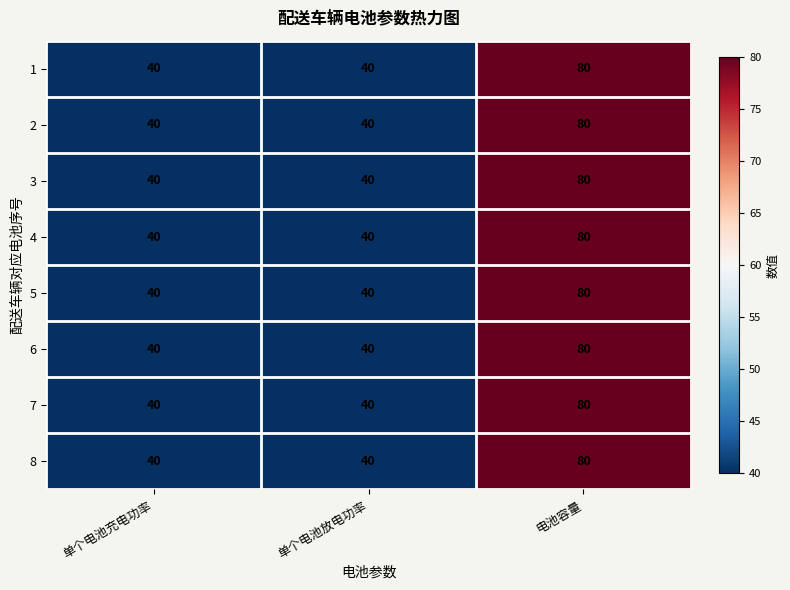

Reading right to left, extract all data points from this chart.

1: 电池容量=80	单个电池放电功率=40	单个电池充电功率=40
2: 电池容量=80	单个电池放电功率=40	单个电池充电功率=40
3: 电池容量=80	单个电池放电功率=40	单个电池充电功率=40
4: 电池容量=80	单个电池放电功率=40	单个电池充电功率=40
5: 电池容量=80	单个电池放电功率=40	单个电池充电功率=40
6: 电池容量=80	单个电池放电功率=40	单个电池充电功率=40
7: 电池容量=80	单个电池放电功率=40	单个电池充电功率=40
8: 电池容量=80	单个电池放电功率=40	单个电池充电功率=40